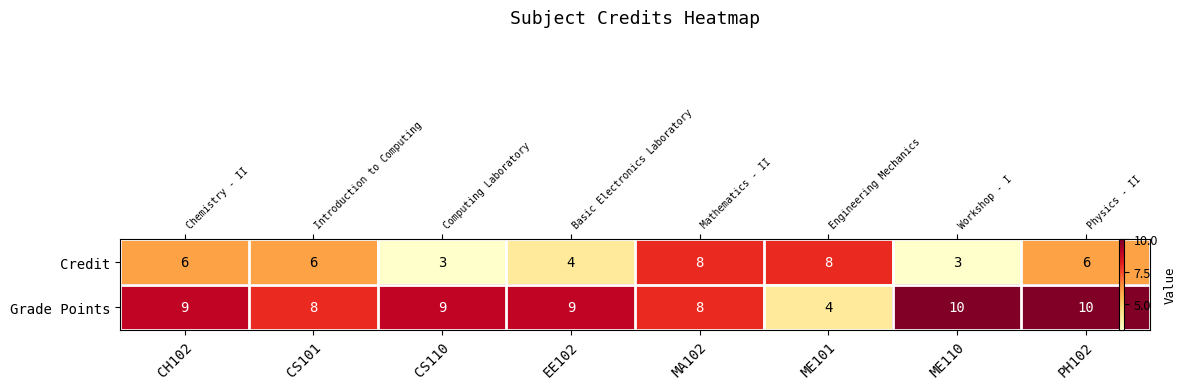

How many Grade Points values are between 8 and 10?

7